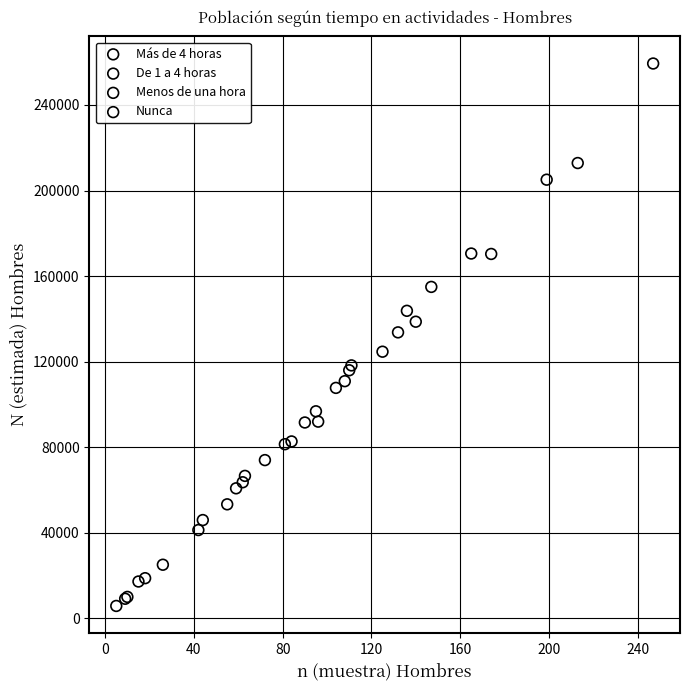

Which series contains the highest Y value?

Menos de una hora